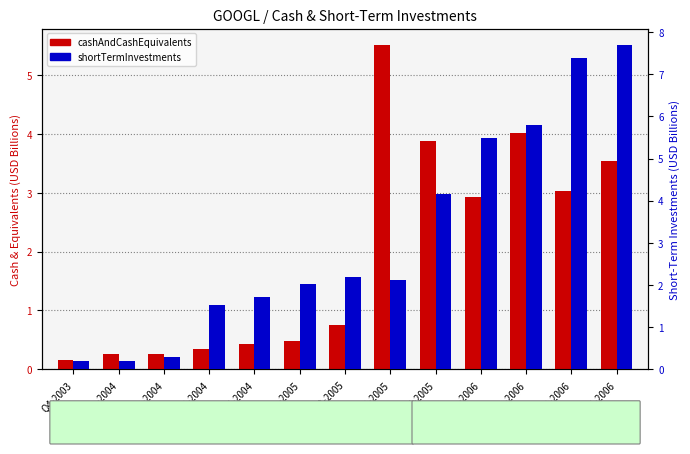

Reading right to left, extract all data points from this chart.

cashAndCashEquivalents: 3.5	3.0	4.0	2.9	3.9	5.5	0.8	0.5	0.4	0.3	0.3	0.3	0.1
shortTermInvestments: 7.7	7.4	5.8	5.5	4.2	2.1	2.2	2.0	1.7	1.5	0.3	0.2	0.2